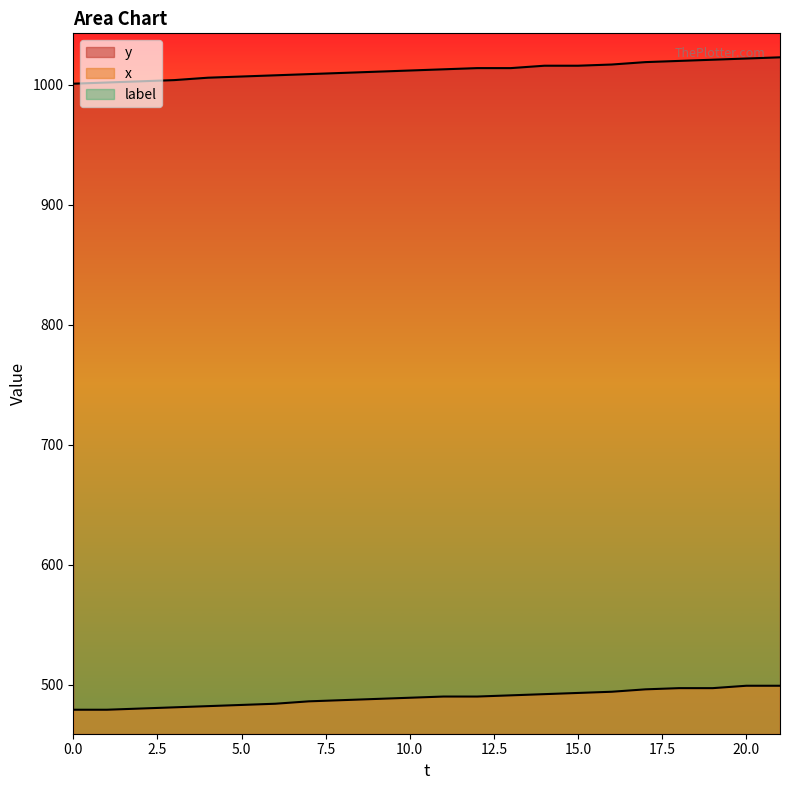

Between 21 and 12, which is larger?

21